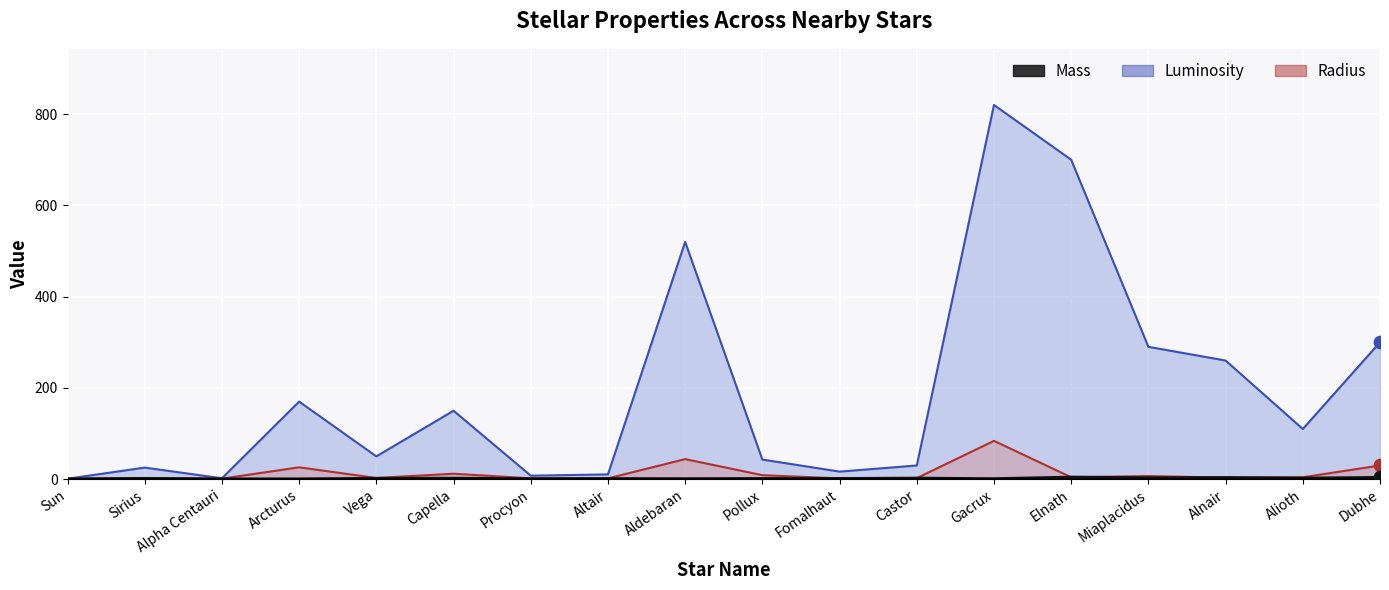

Which series contains the highest Y value?

Luminosity